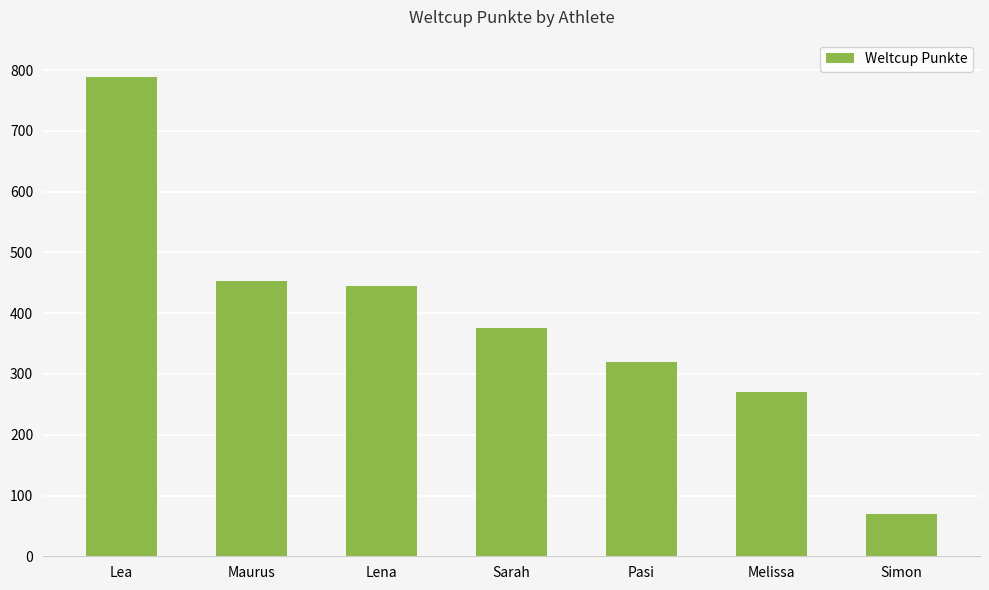

Which label corresponds to the smallest value in the chart?

Simon